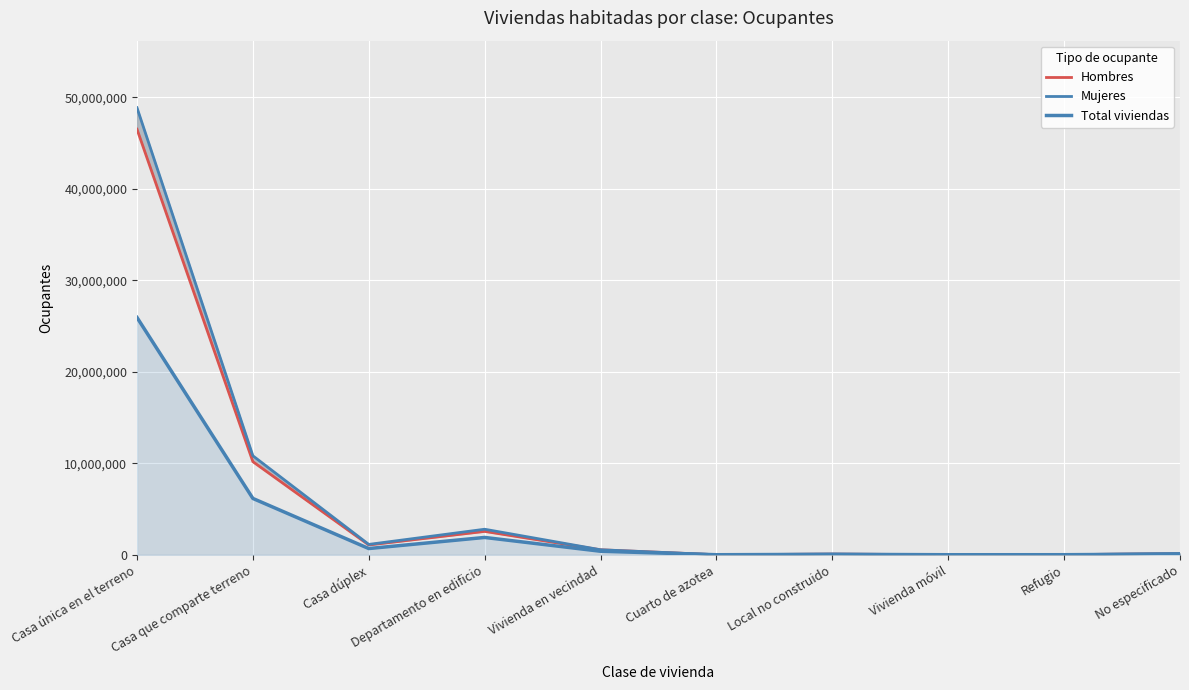

True or false: Total viviendas has a value of 1460 at Cuarto de azotea.

False